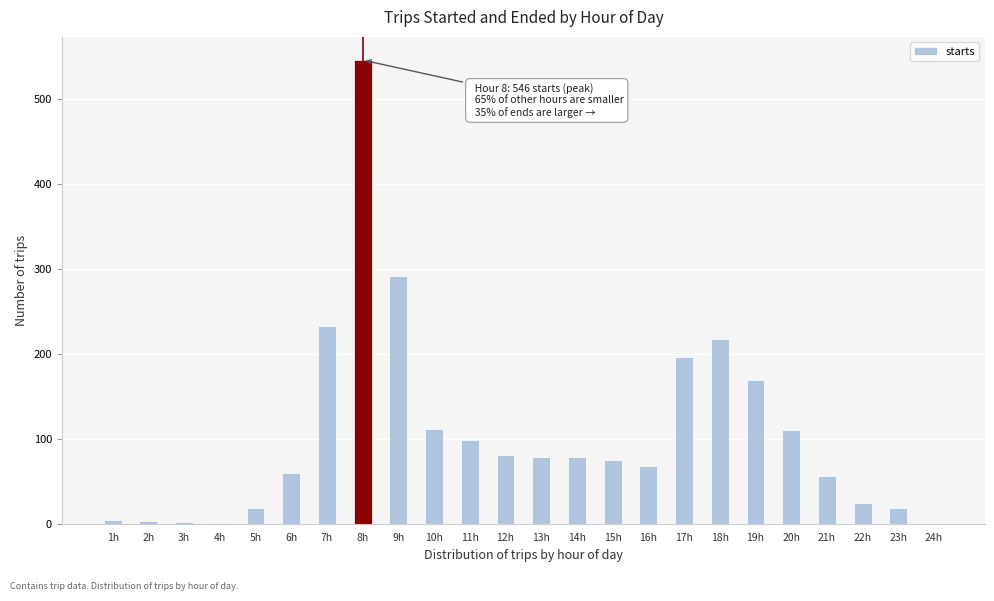

Where is the data nearest to the value 273?

9h